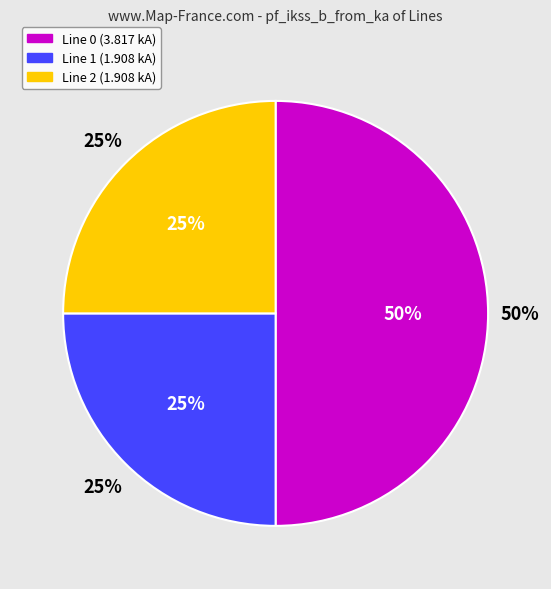

To the nearest percent, what is the combined percentage of Line_1 and Line_2?

50%